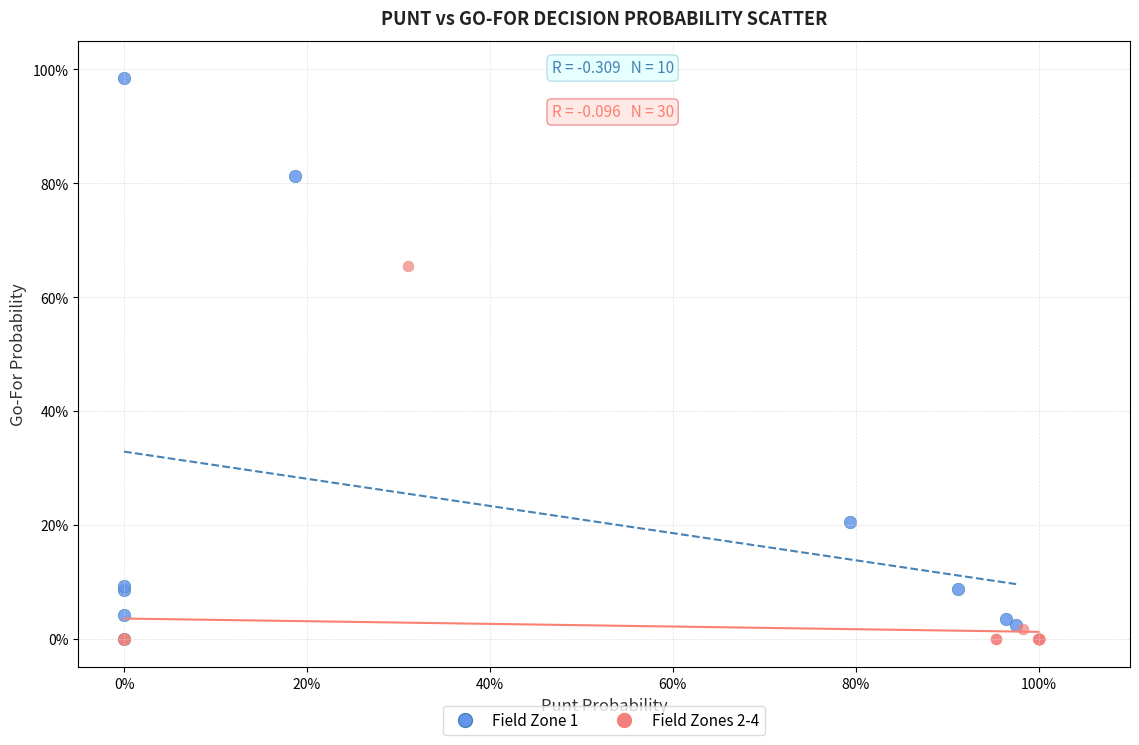

What are all the series names shown in the legend?

Field Zone 1, Field Zones 2-4